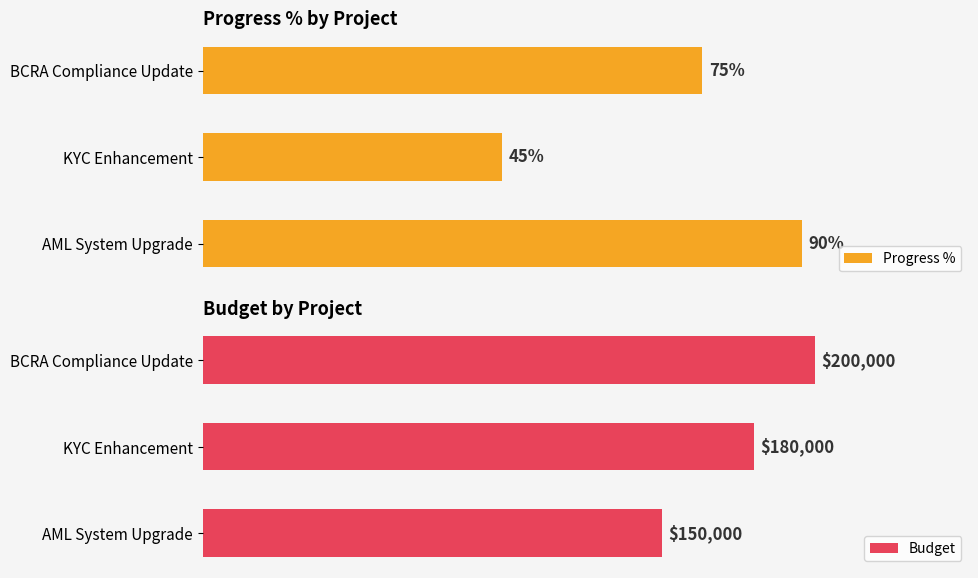

Is the value of Budget at KYC Enhancement greater than the value of Progress % at BCRA Compliance Update?

Yes